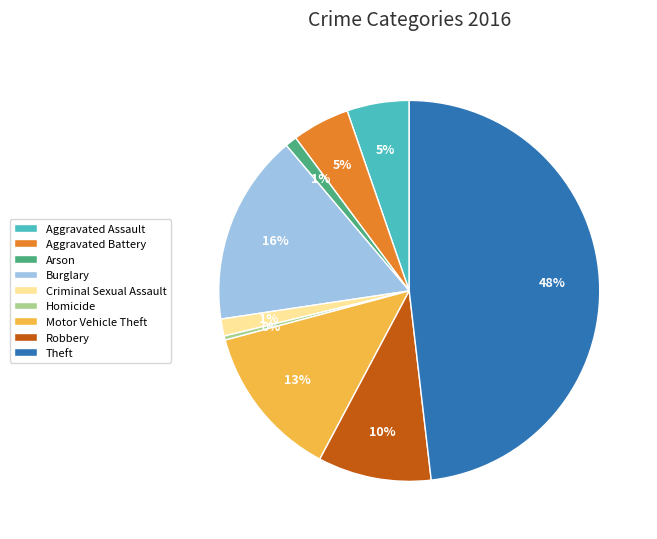

To the nearest percent, what portion does Theft represent?

48%